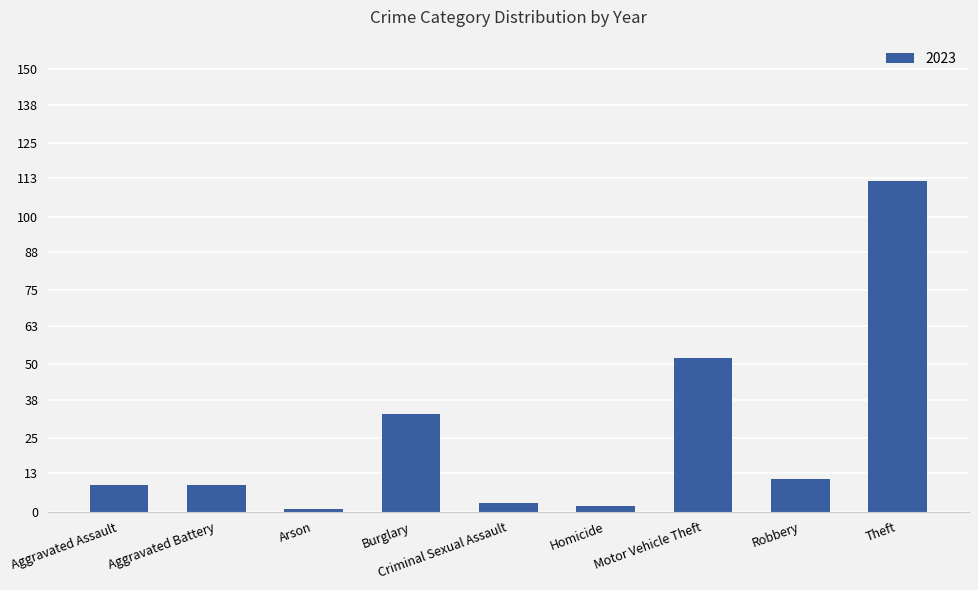

What is the difference between the values at Motor Vehicle Theft and Theft?

60